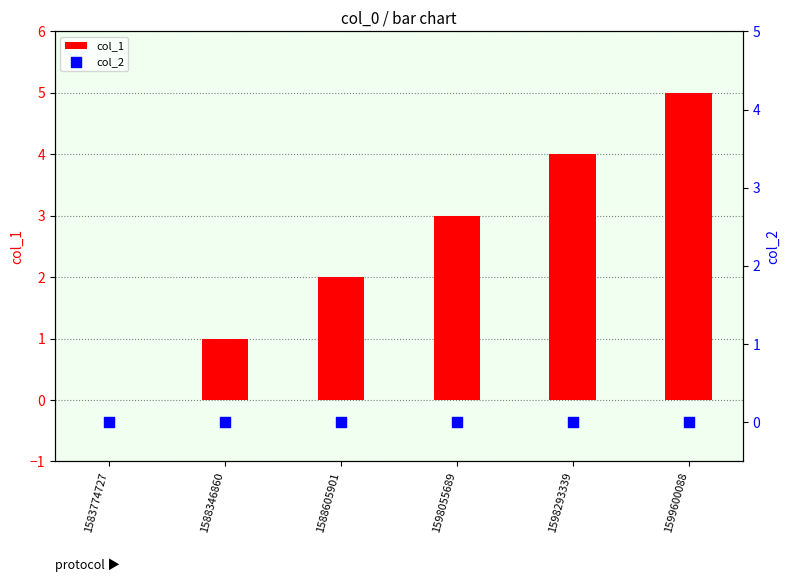

What is the total value across all series at 1588346860?

1